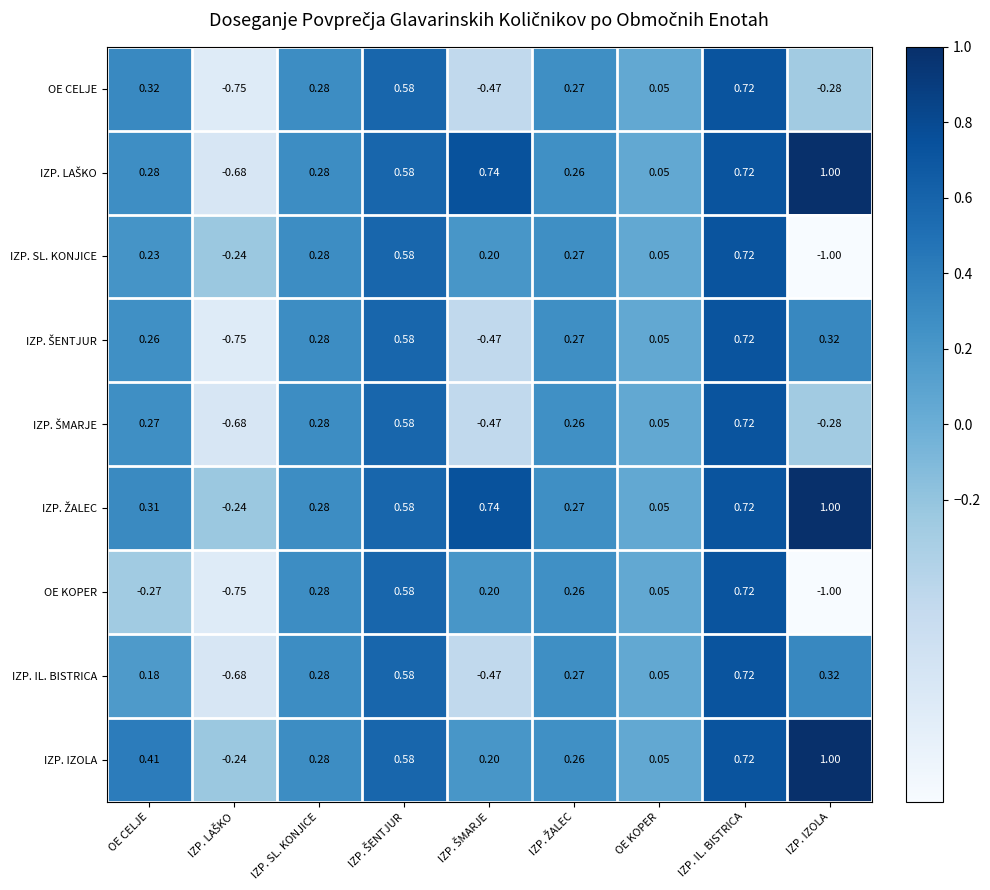

Which label corresponds to the smallest value in the chart?

IZP. IZOLA